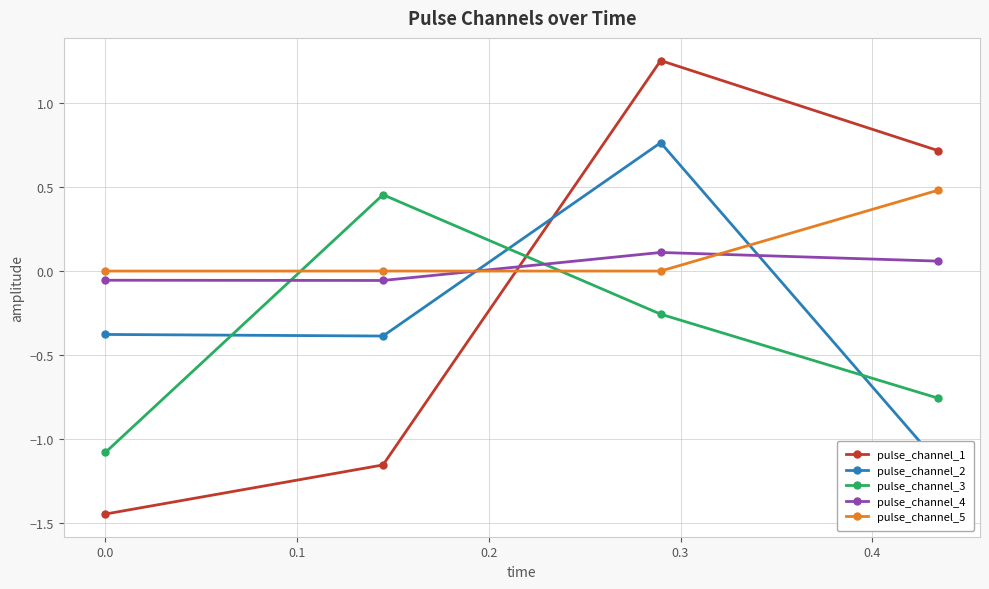

How many interior local valleys does the pulse_channel_5 series have?

1